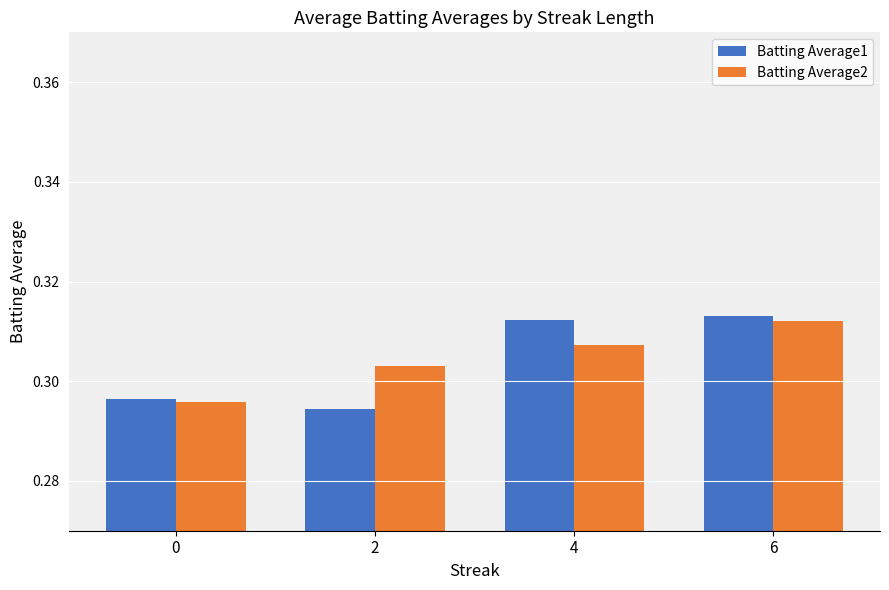

Count the Batting Average1 values in the range 0 to 1.

4